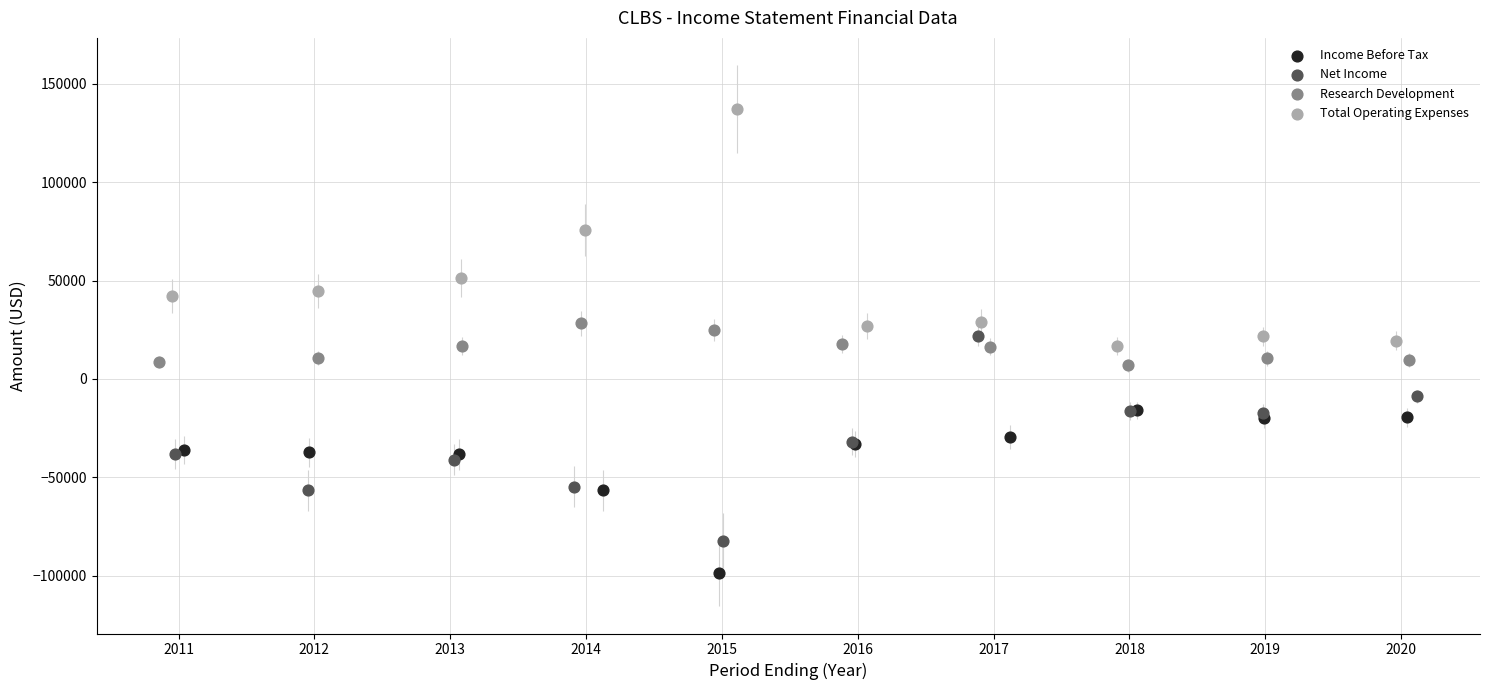

Which series contains the lowest Y value?

Income Before Tax